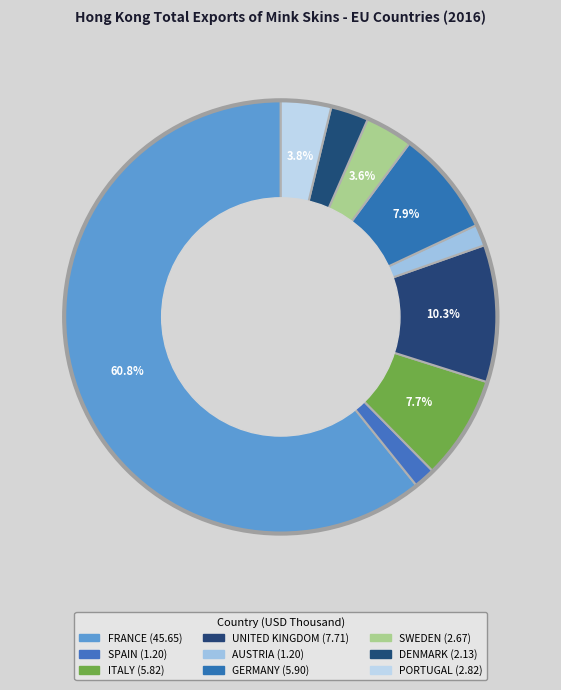

What is the change in value from ITALY to UNITED KINGDOM?

+1.9